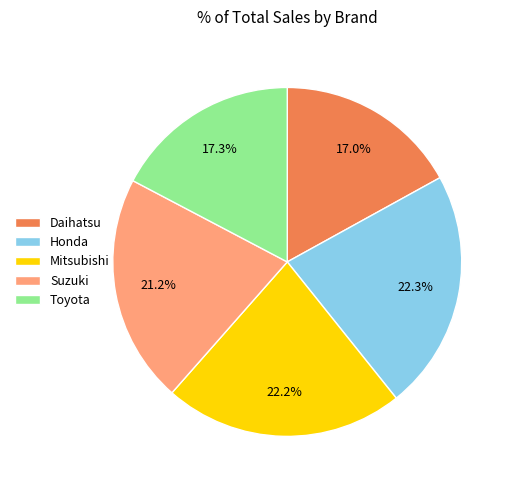

Does Toyota account for over 50% of the chart?

No